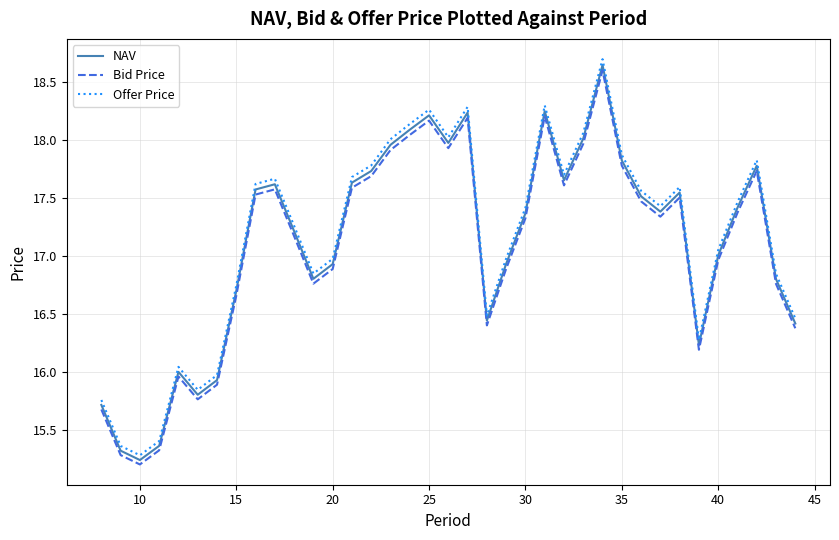

True or false: NAV and Offer Price intersect in this chart.

False